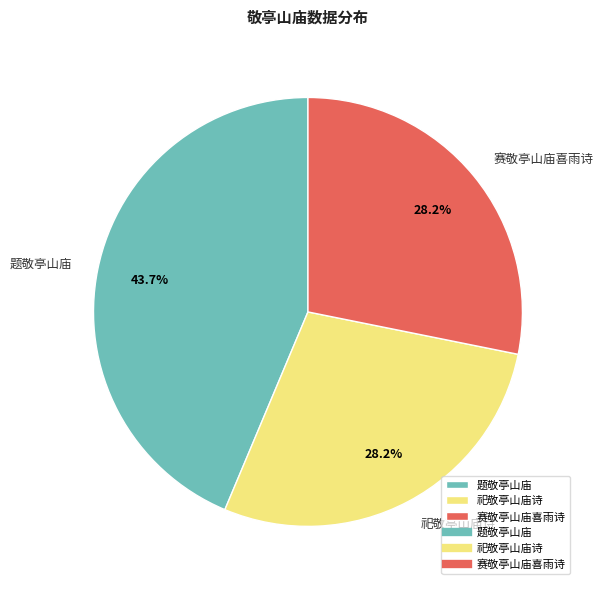

Count the number of slices in the pie.

3